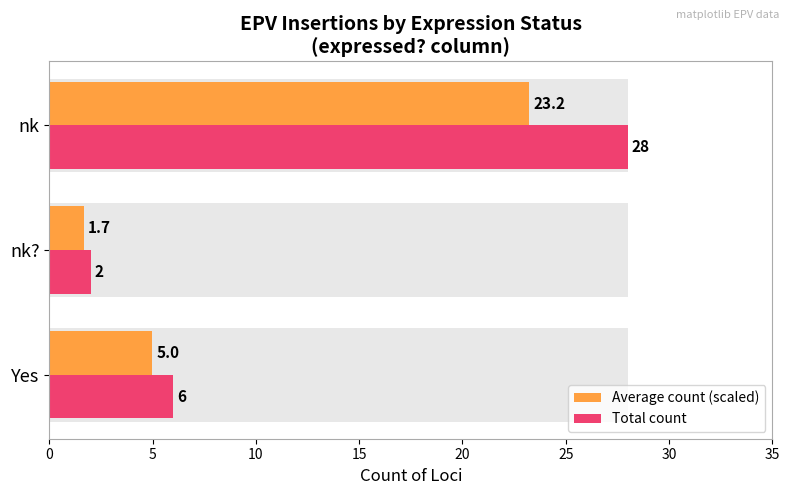

The value of Average count (scaled) at nk? is 2.3. True or false?

False